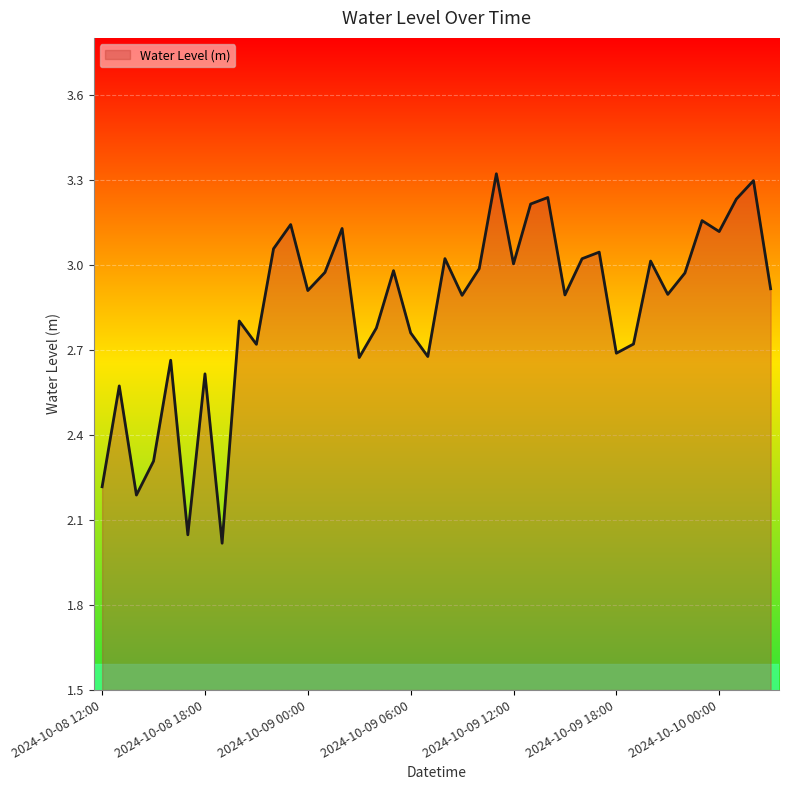

How many interior local peaks (higher than both neighbors) does the data have?

14